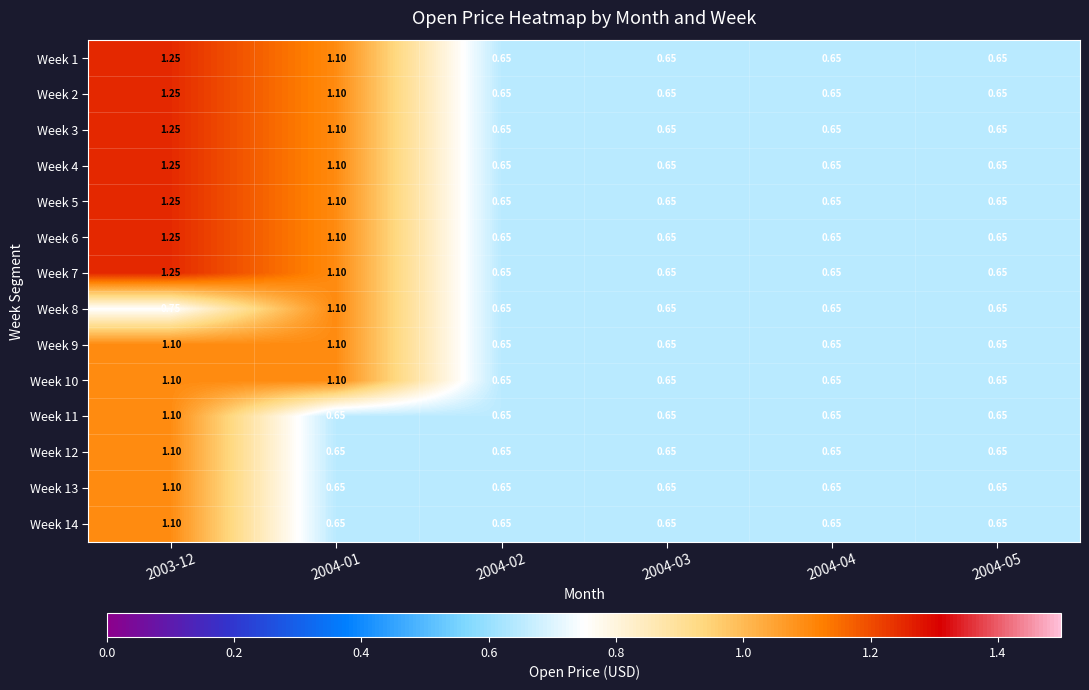

How many categories are shown in the chart?

6